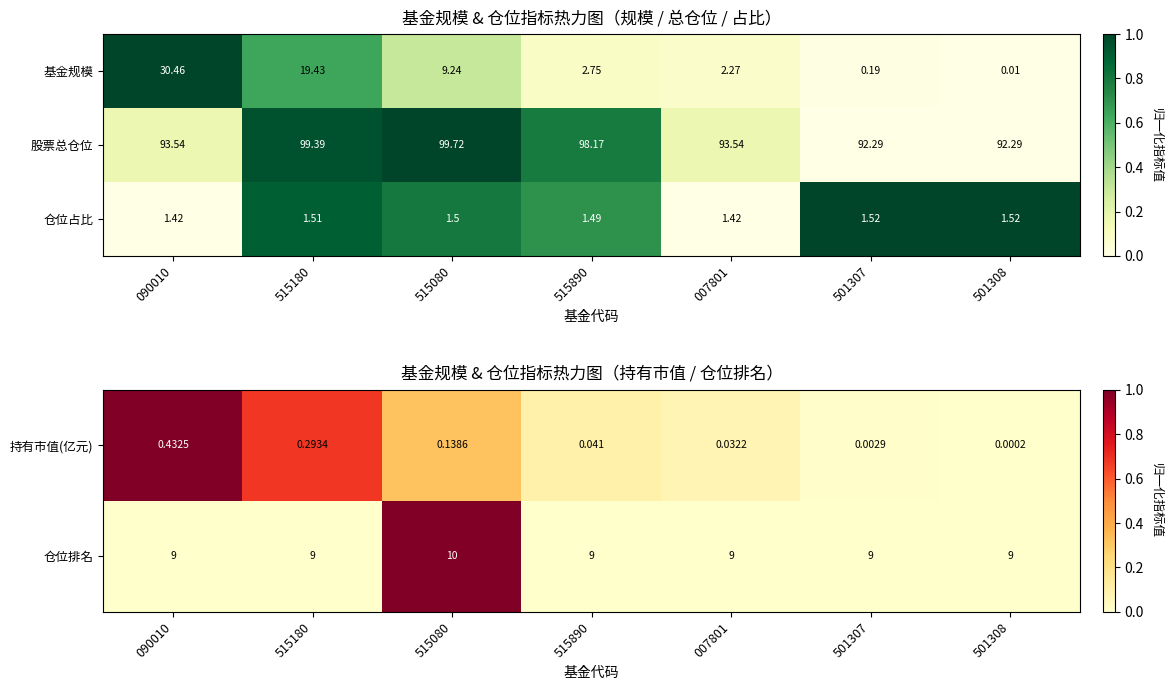

Is the value of 基金规模 at 515080 greater than the value of 股票总仓位 at 515180?

No